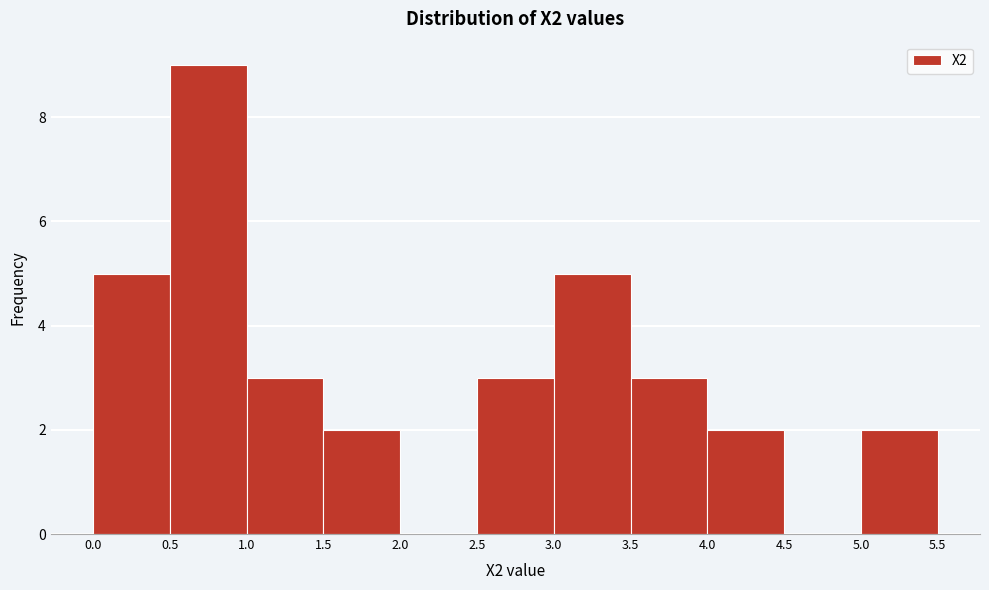

Reading left to right, list every bar in this chart as the range it spans on the x-axis followed by its height. The values are not printed on the chart, so give them approximately, as read against the axis.

0.0 to 0.5: 5
0.5 to 1.0: 9
1.0 to 1.5: 3
1.5 to 2.0: 2
2.0 to 2.5: 0
2.5 to 3.0: 3
3.0 to 3.5: 5
3.5 to 4.0: 3
4.0 to 4.5: 2
4.5 to 5.0: 0
5.0 to 5.5: 2